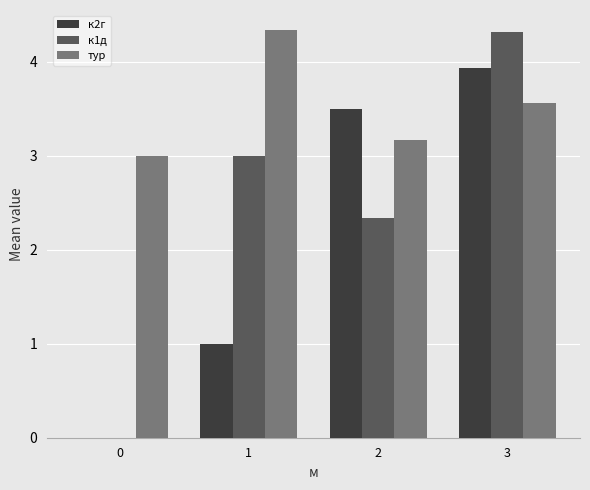

Are the bars grouped side by side (vs. stacked)?

Yes